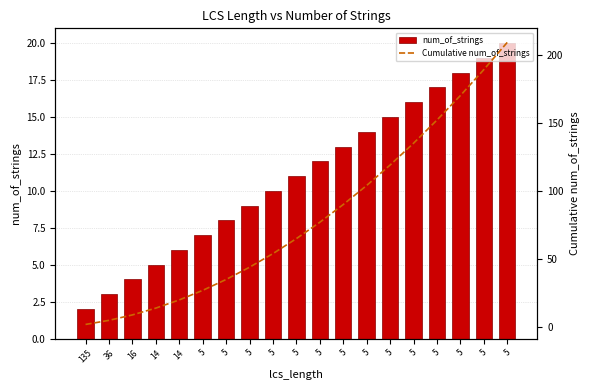

What is the value of the Cumulative num_of_strings bar at the 13th from the left?

27